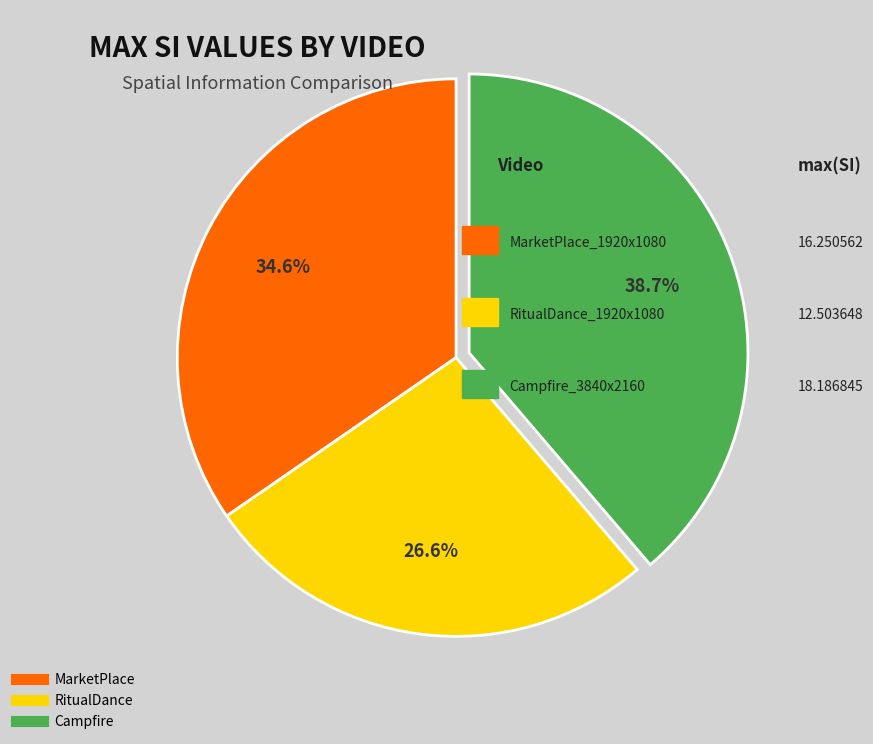

What is the largest slice in the pie chart?

Campfire